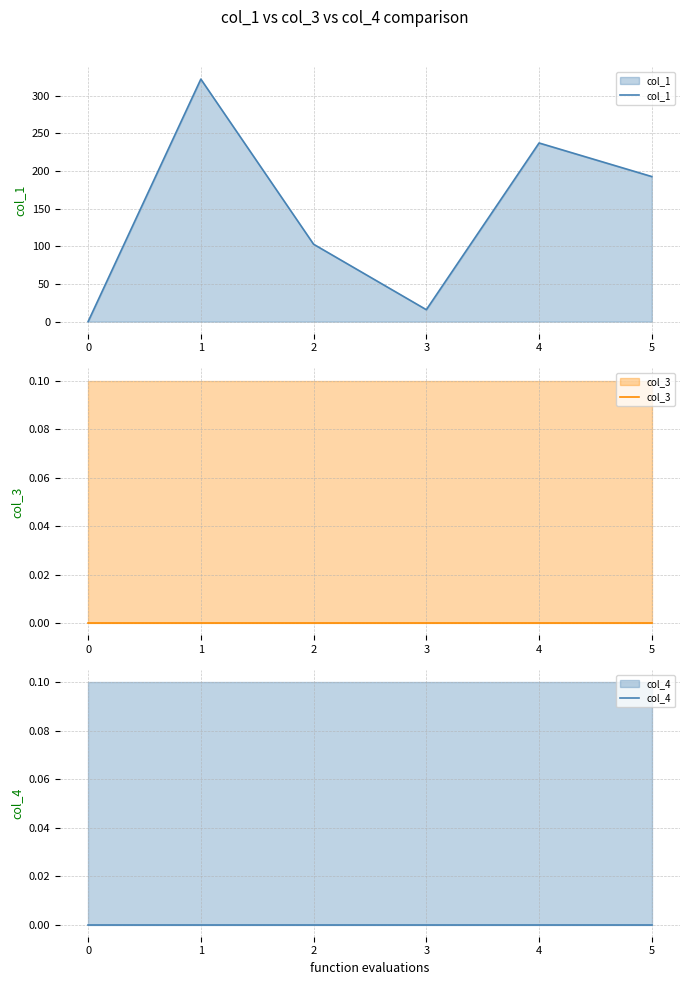

Reading left to right, what are all the values shown in this chart?

col_1: 0=0.0	1=322.1	2=102.8	3=15.9	4=237.3	5=192.7
col_3: 0=0.1	1=0.1	2=0.1	3=0.1	4=0.1	5=0.1
col_4: 0=0.1	1=0.1	2=0.1	3=0.1	4=0.1	5=0.1